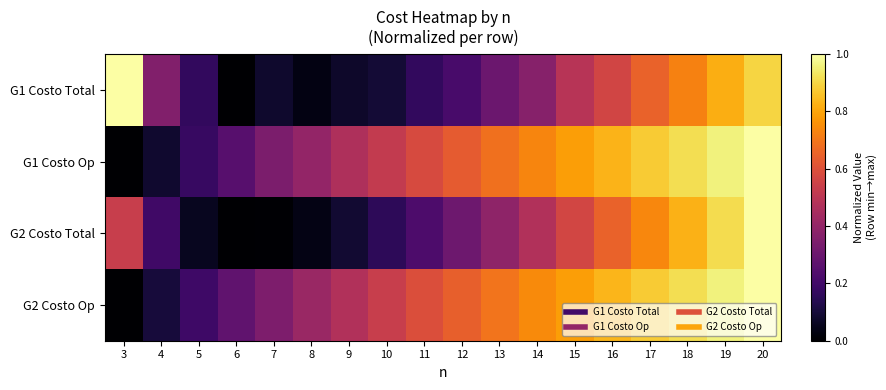

Which label corresponds to the smallest value in the chart?

6